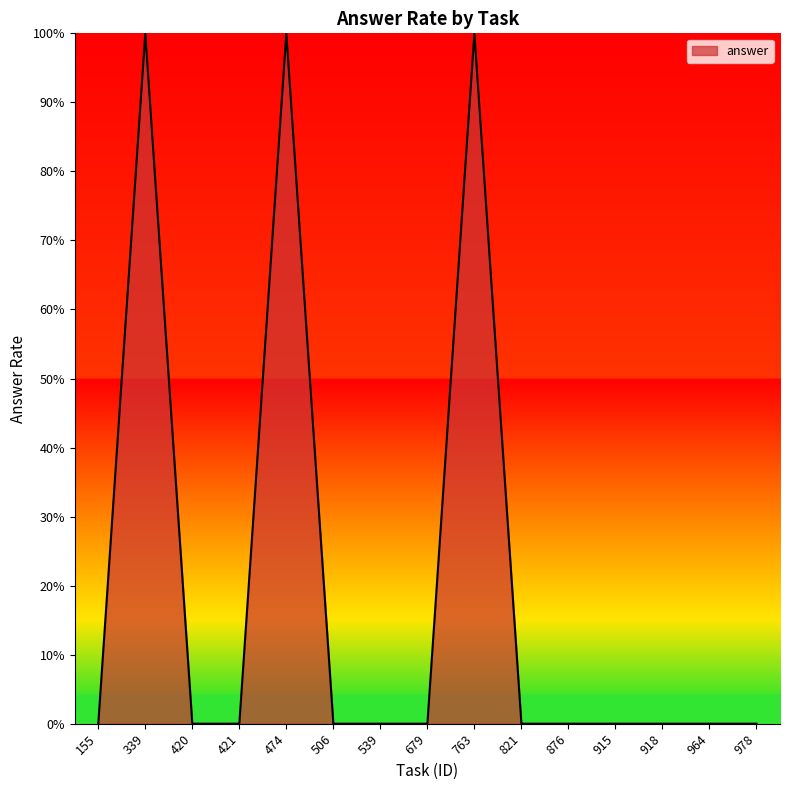

Does the chart display data point markers on the line(s)?

No